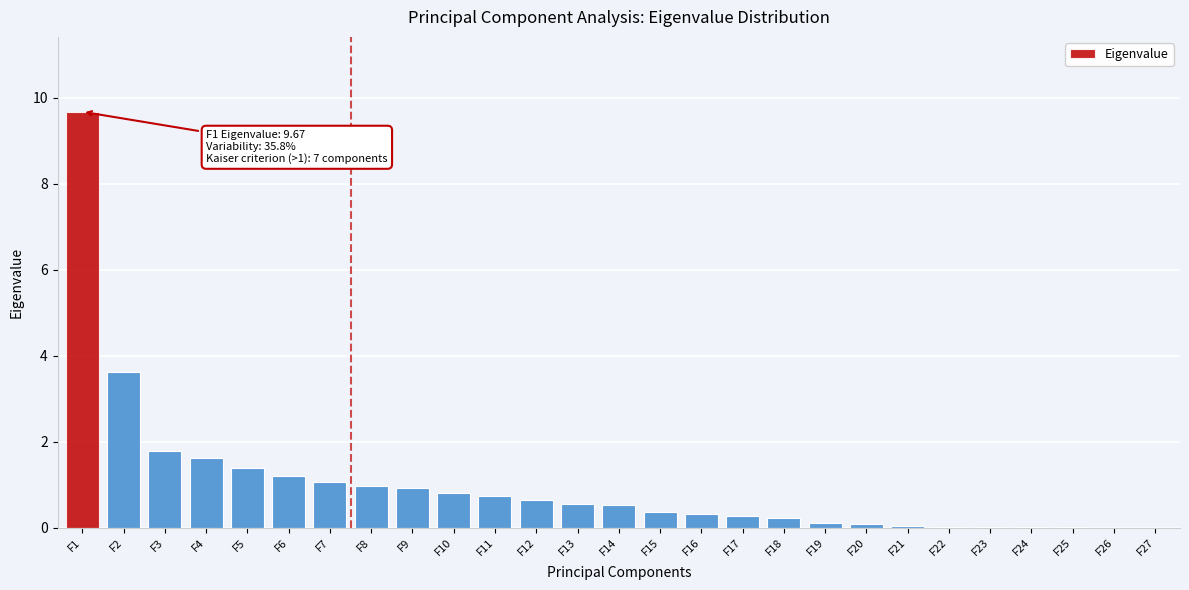

What is the change in value from F6 to F18?

-1.0